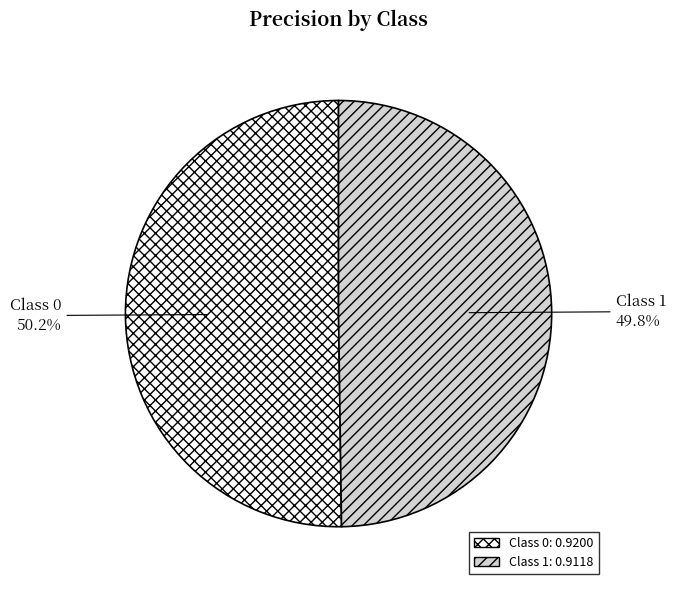

Does any single category account for the majority?

Yes